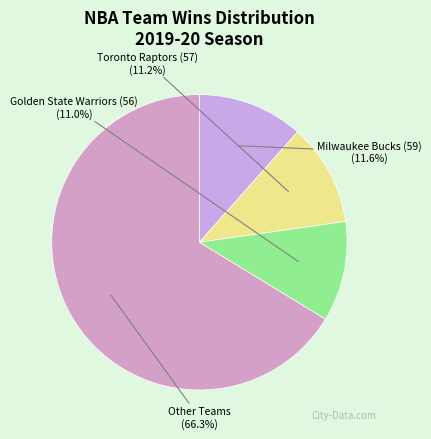

Combined, do Golden State Warriors (56) and Other Teams account for over 50%?

Yes